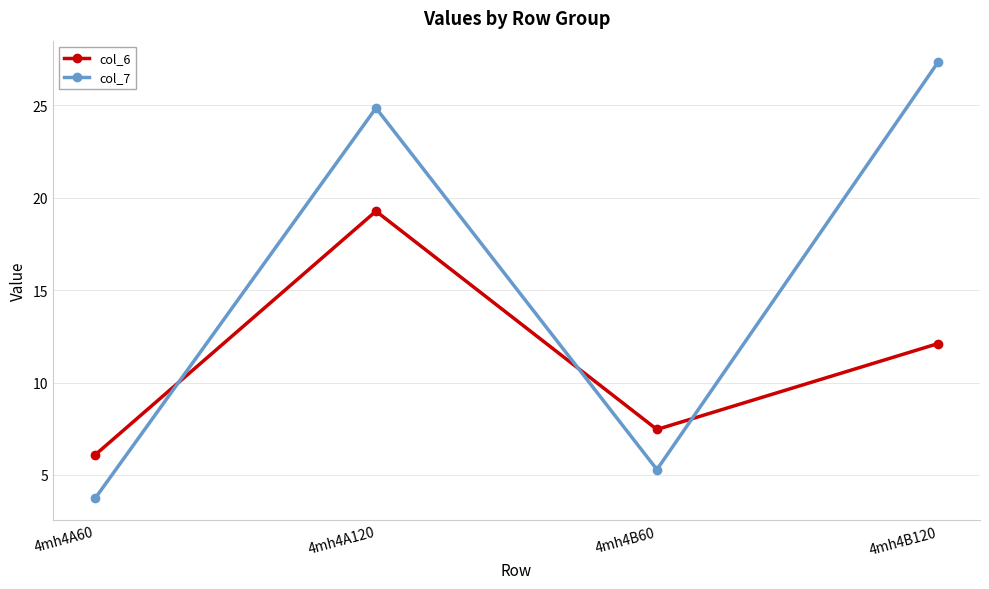

What is the difference between the maximum and second lowest values in the col_7 series?

22.0